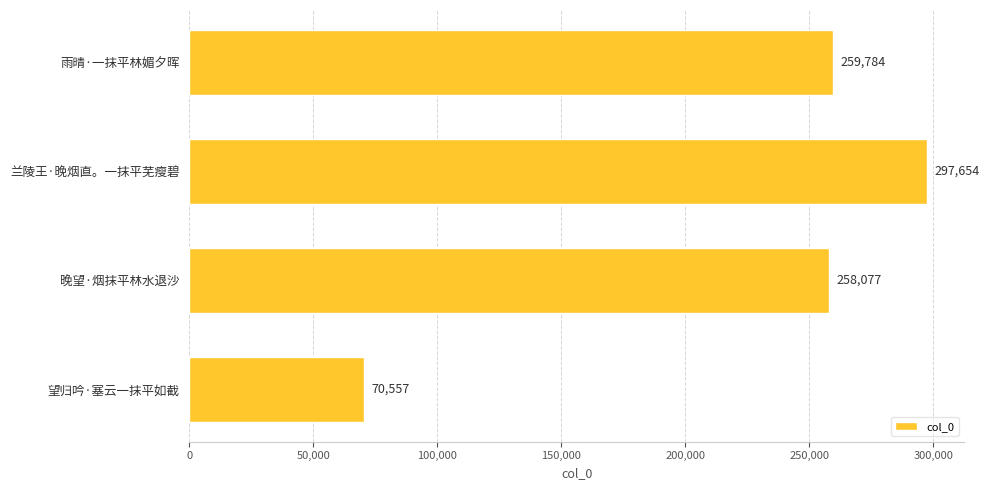

List the labels in order of value, largest first.

兰陵王·晚烟直。一抹平芜瘦碧, 雨晴·一抹平林媚夕晖, 晚望·烟抹平林水退沙, 望归吟·塞云一抹平如截